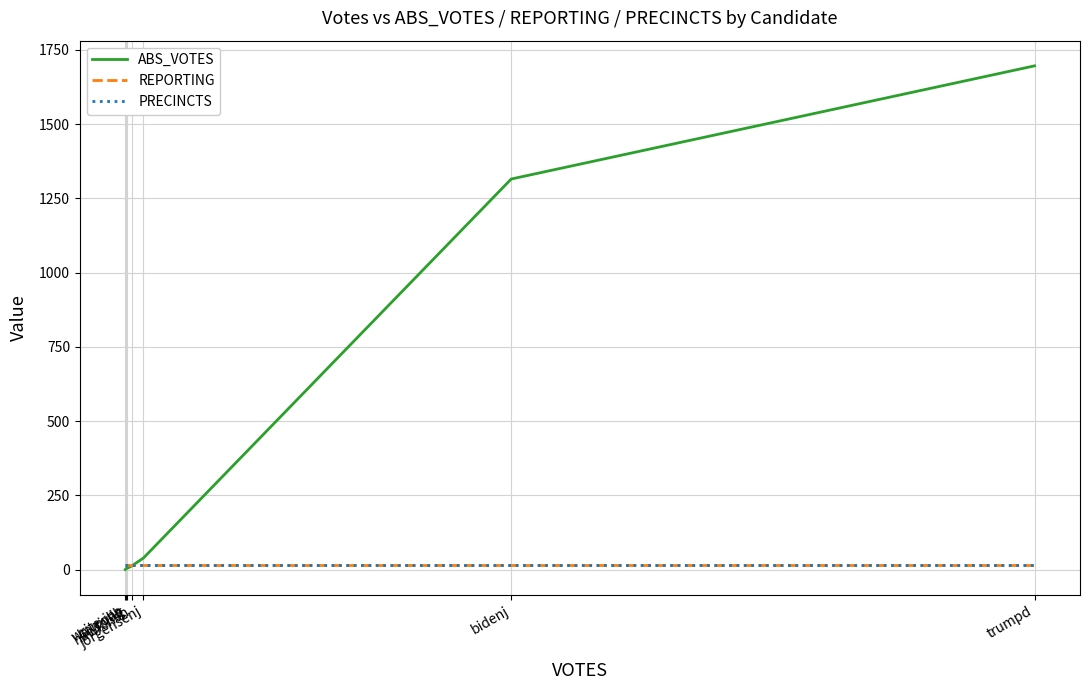

Which label corresponds to the smallest value in the chart?

write-ins